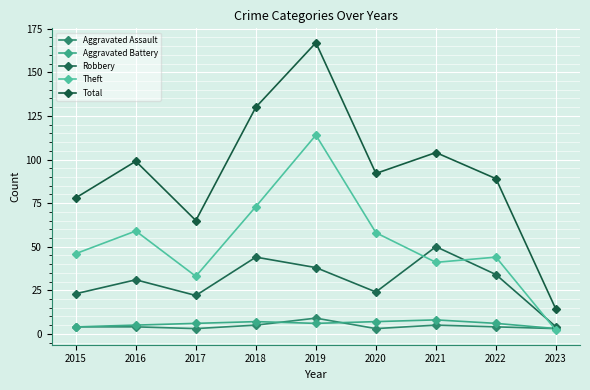

The value of Robbery at 2023 is 1. True or false?

False